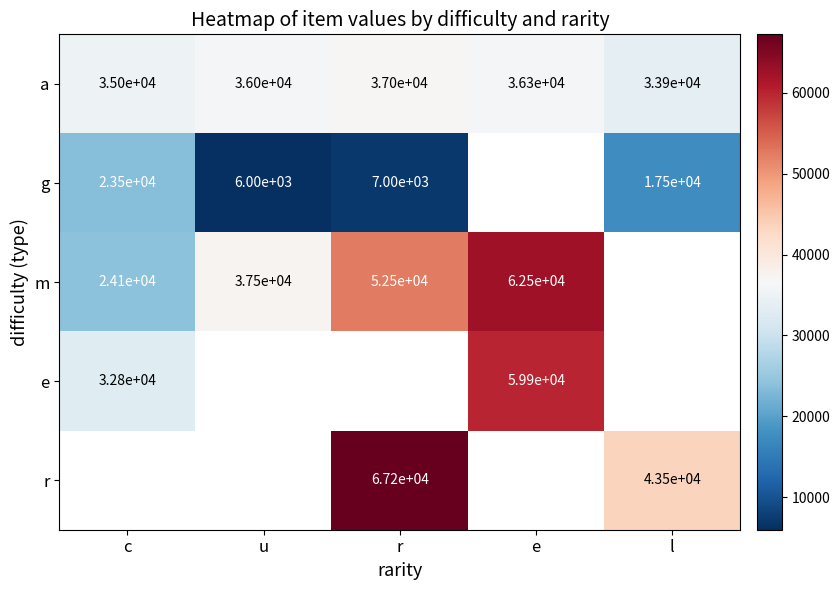

Between l and e, which is larger?

e